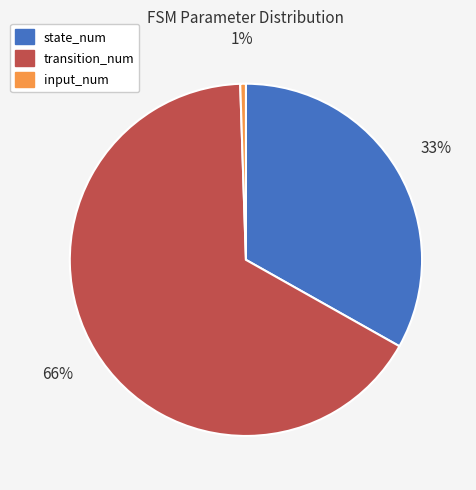

What is the ratio of the value at transition_num to the value at state_num?

2.0